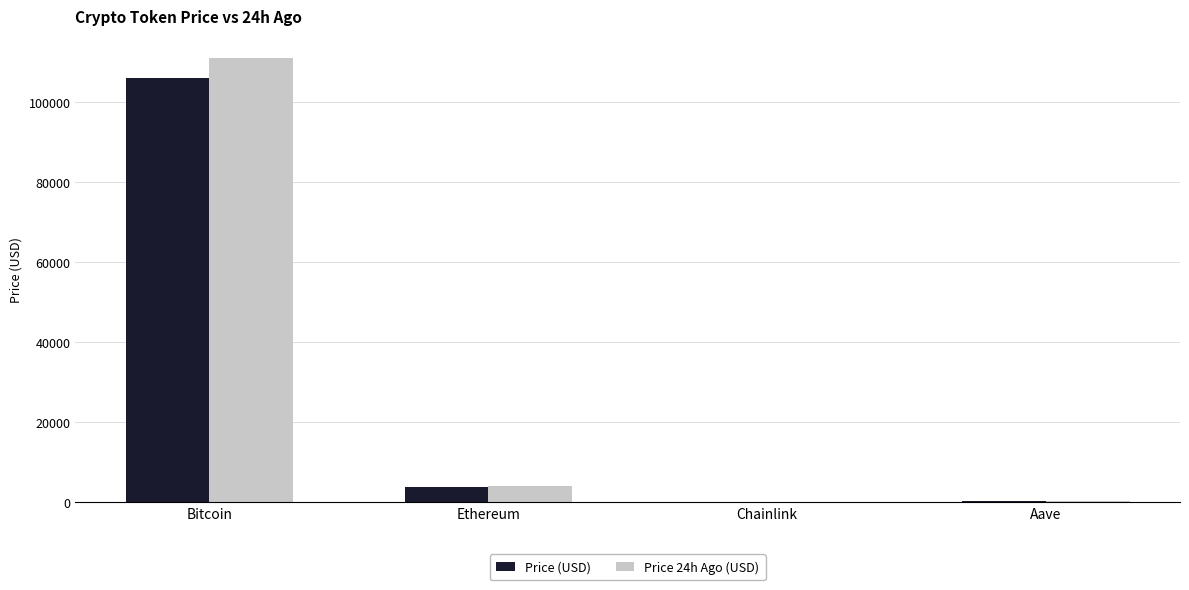

Which category has the highest value in the Price (USD) series?

Bitcoin